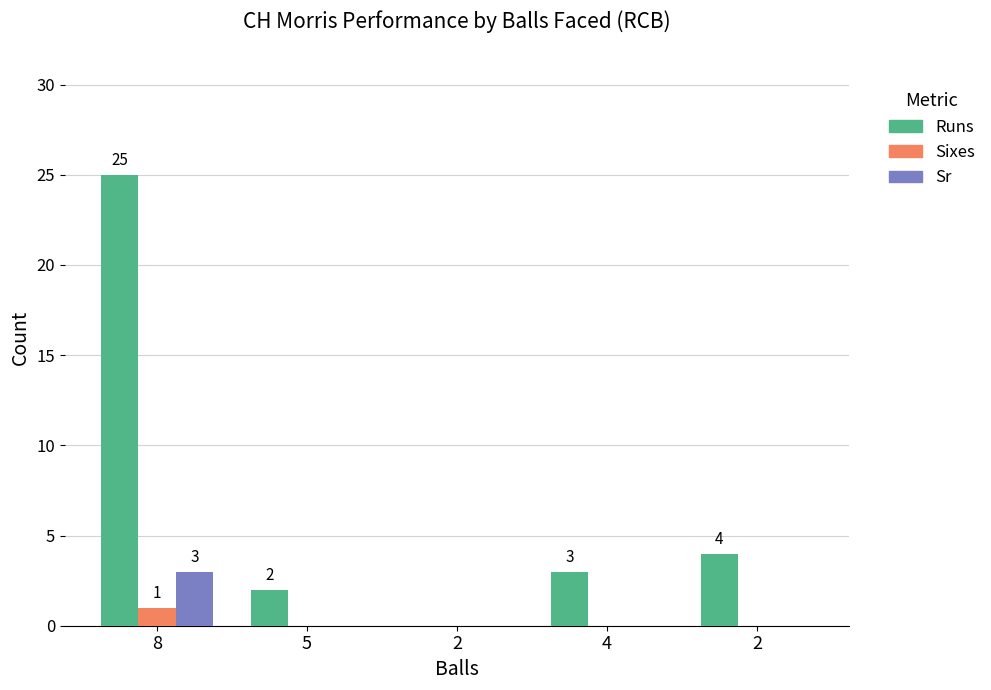

What are all the series names shown in the legend?

Runs, Sixes, Sr